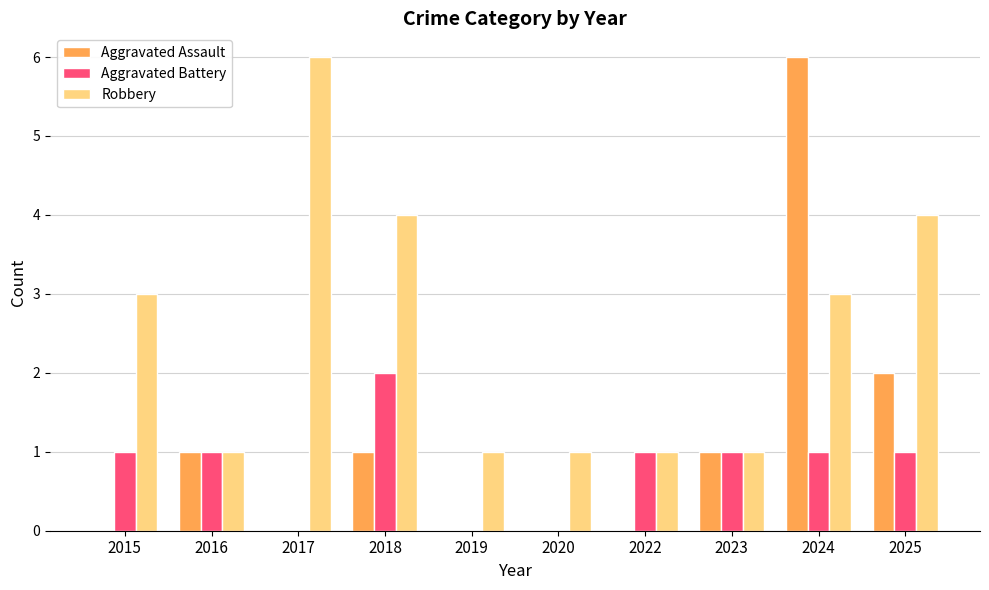

How many groups of bars are there?

10